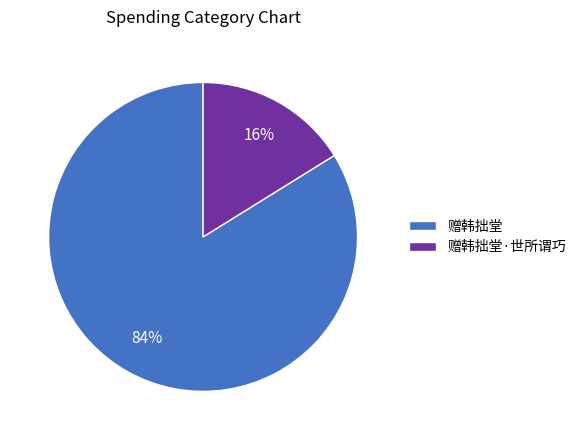

Approximately how many times larger is the value at 赠韩拙堂·世所谓巧 compared to 赠韩拙堂?

0.2